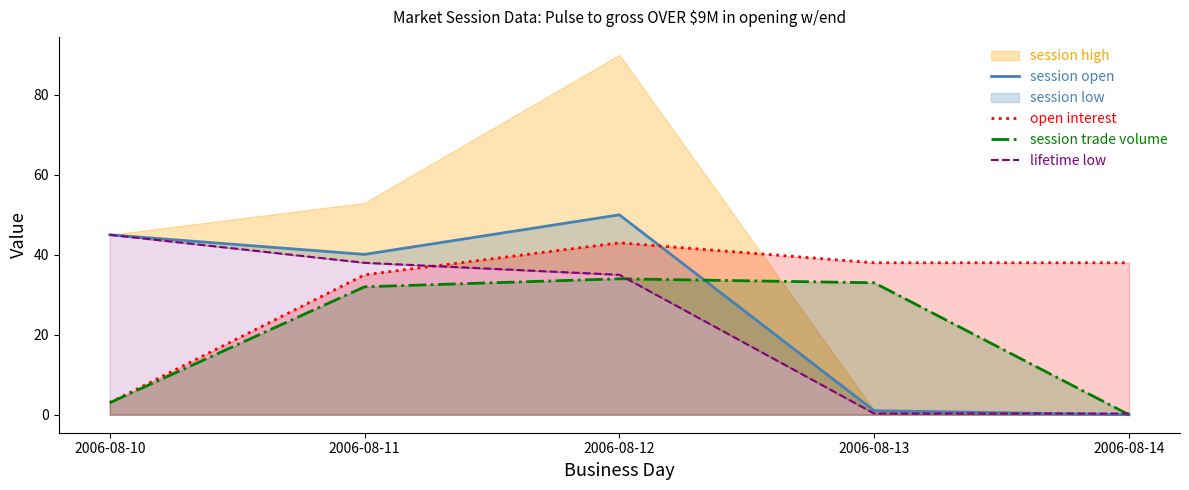

Which category has the highest value in the open interest series?

2006-08-12